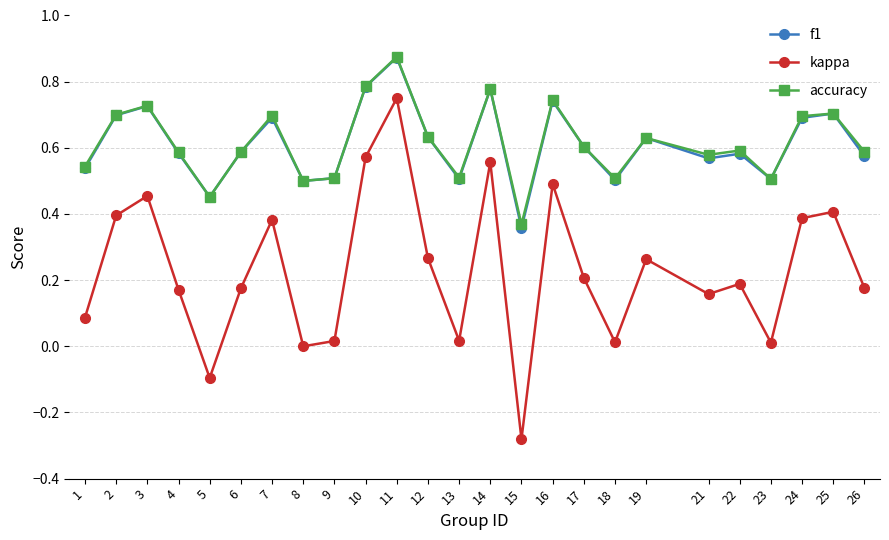

Which category has the highest value in the kappa series?

11